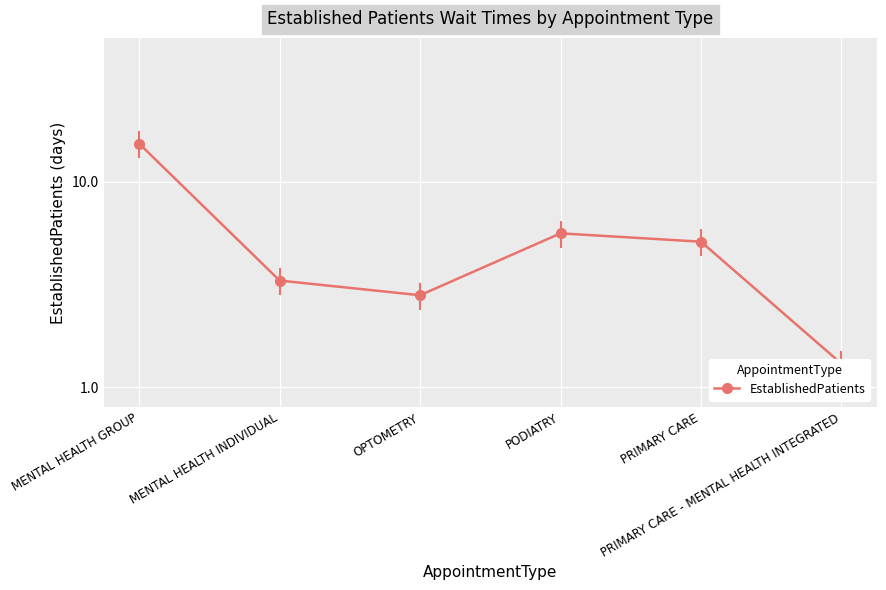

The value at MENTAL HEALTH INDIVIDUAL is 5.9. True or false?

False